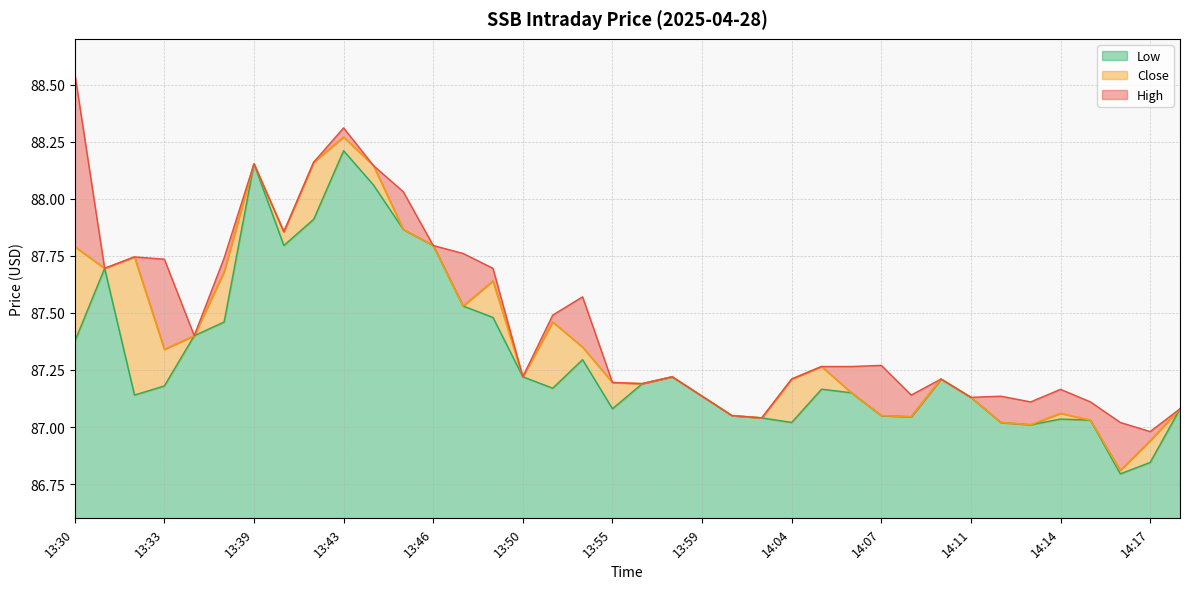

Which has a higher value, 14:14 or 14:15?

14:14